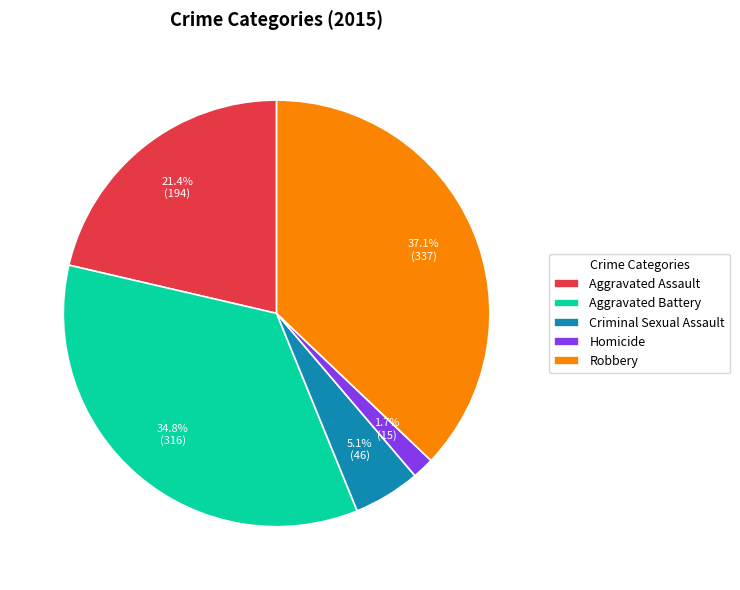

To the nearest percent, what percentage of the pie is Aggravated Assault?

21%